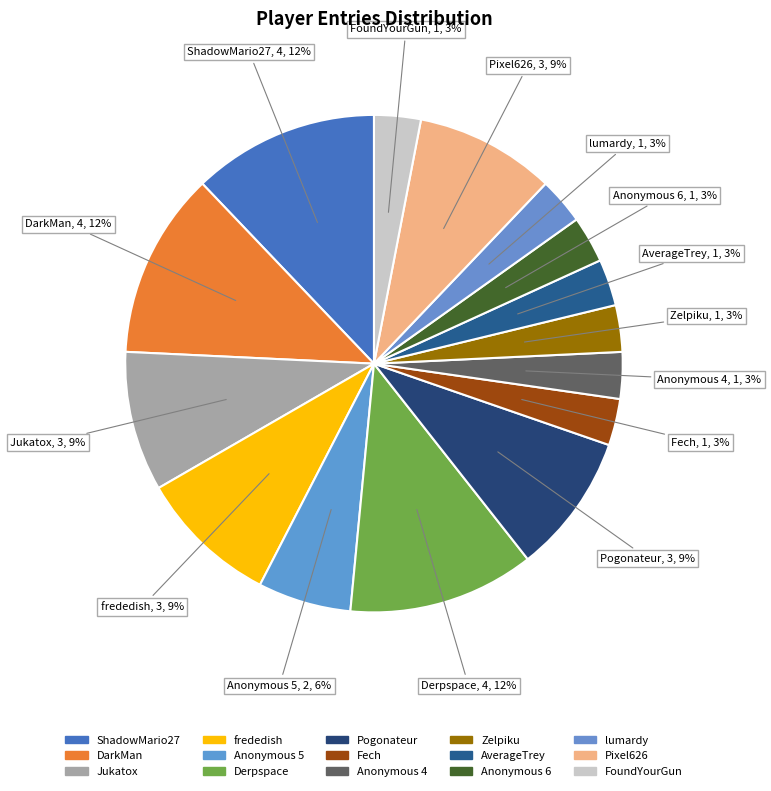

How many slices are in this pie chart?

15